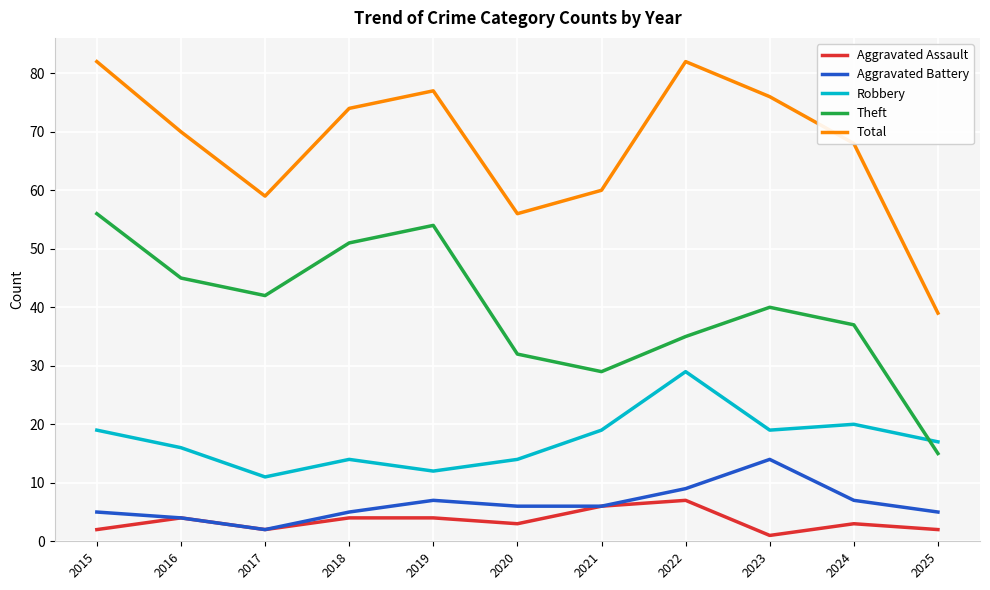

What is the difference between the second highest and minimum values in the Robbery series?

9